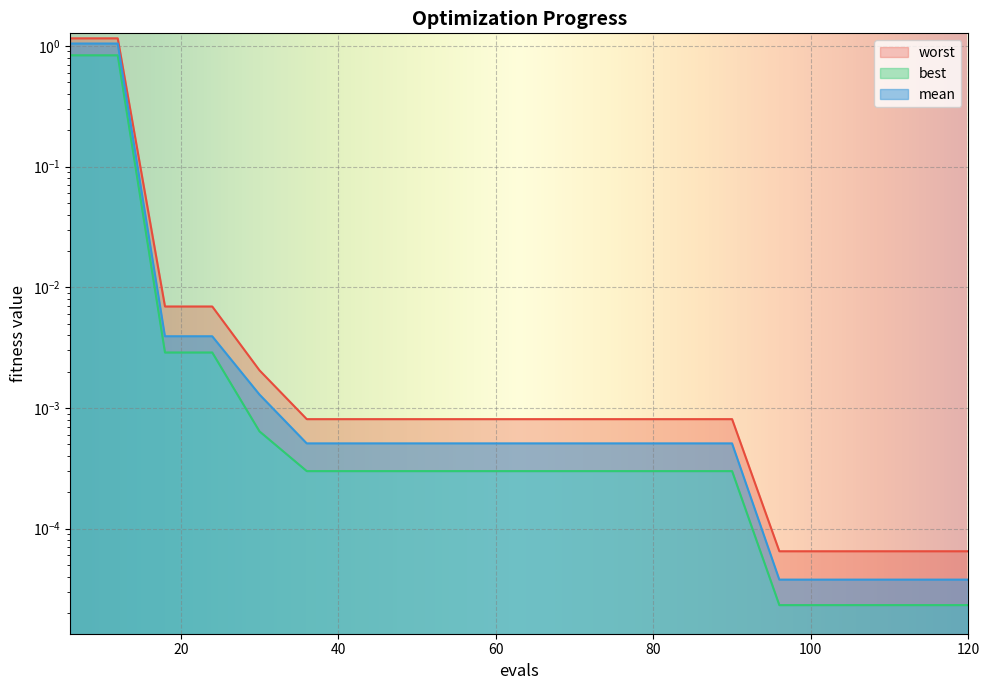

Which series has the largest total across all categories?

worst